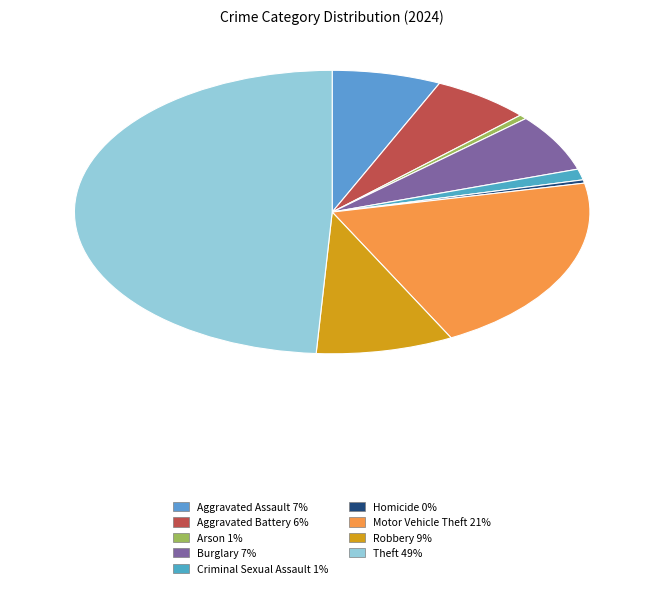

What is the smallest slice in the pie chart?

Homicide